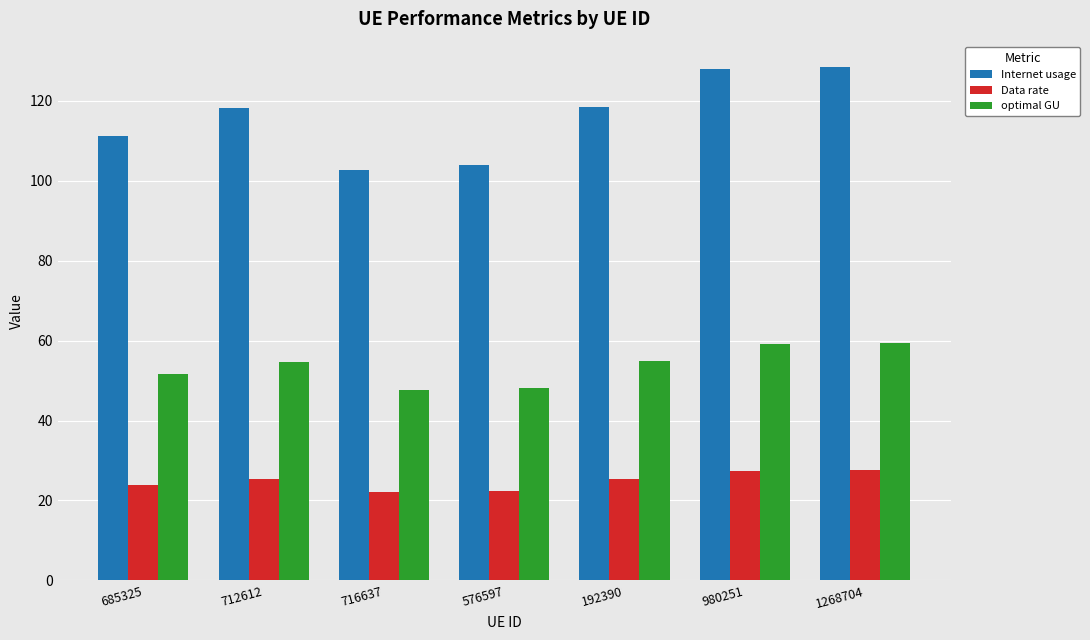

What is the average value of the optimal GU series?

53.6